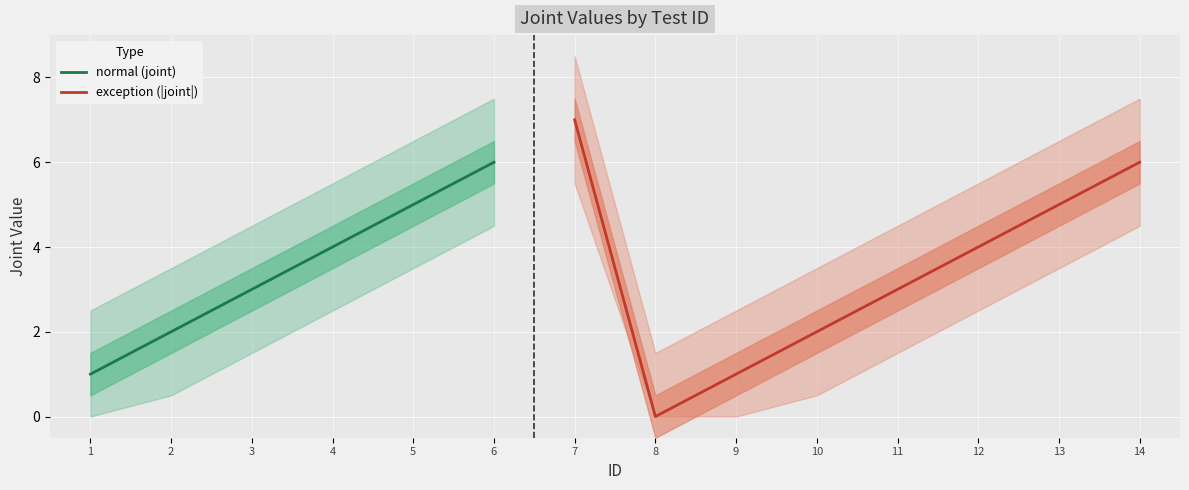

Which has a higher value, 10 or 6?

6